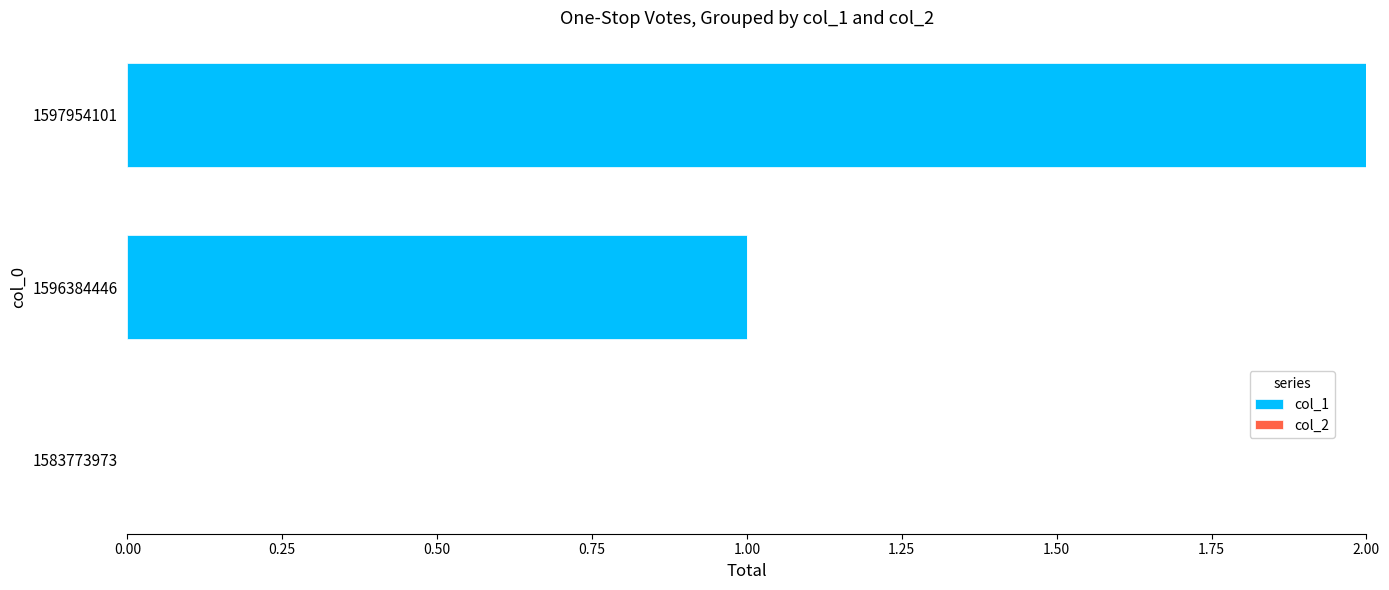

What is the ratio of the value at 1597954101 to the value at 1596384446?

2.0